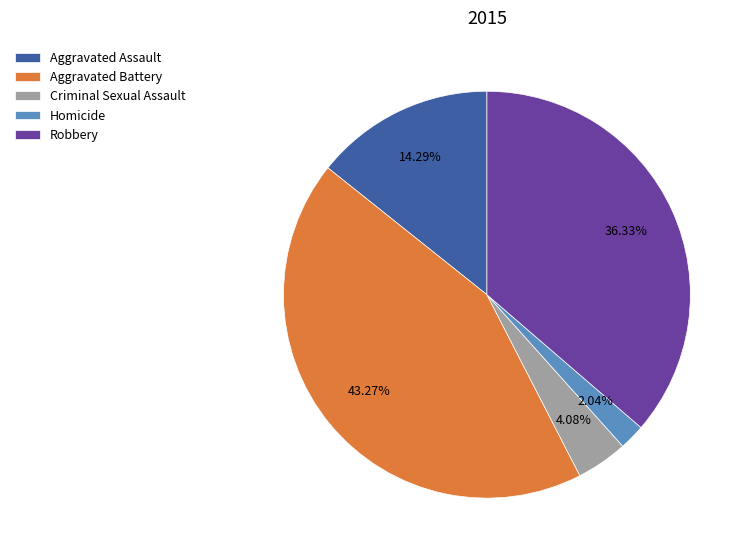

To the nearest percent, what is the difference between the Aggravated Assault and Homicide slice percentages?

12%